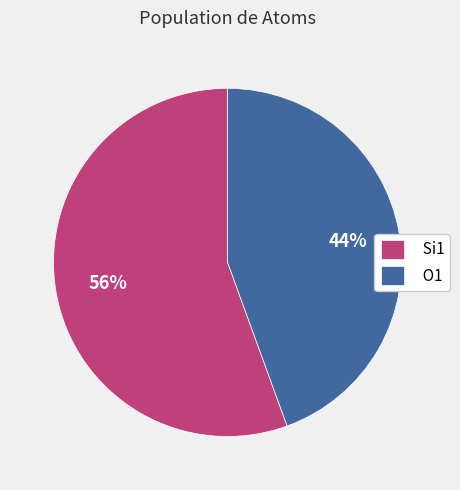

Rank the categories by value from lowest to highest.

O1, Si1